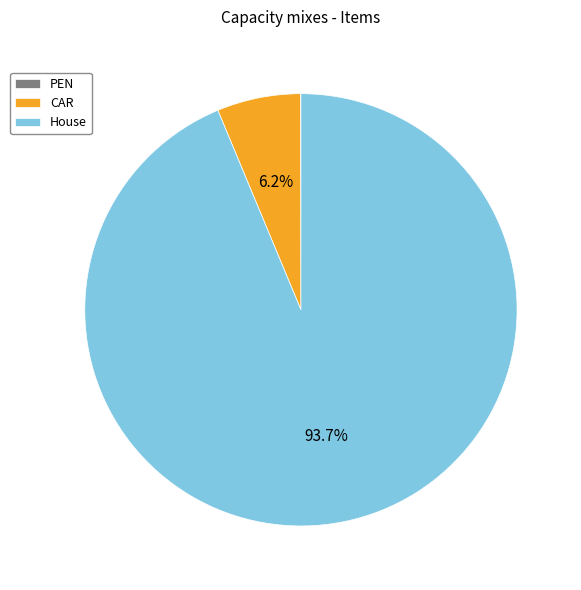

Is House the majority of the pie?

Yes